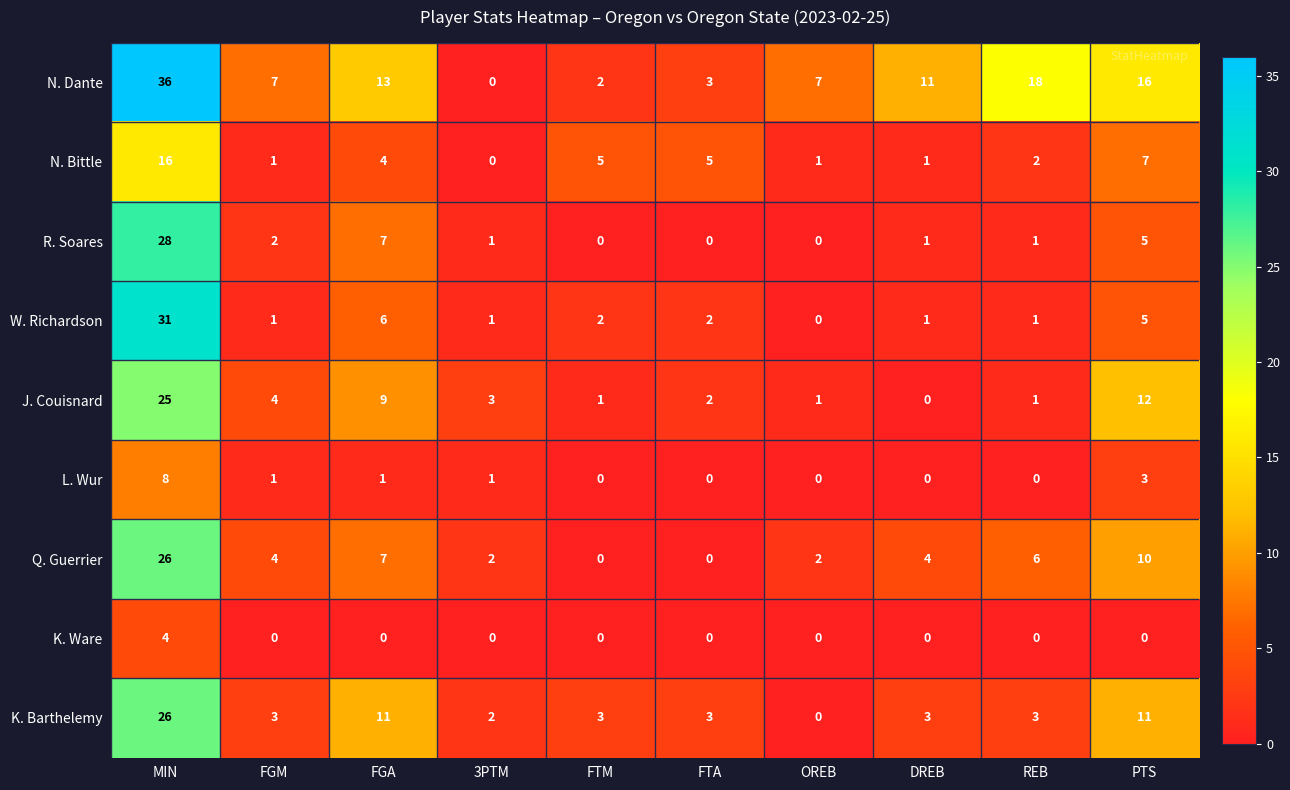

True or false: W. Richardson has a value of 0 at FGM.

False